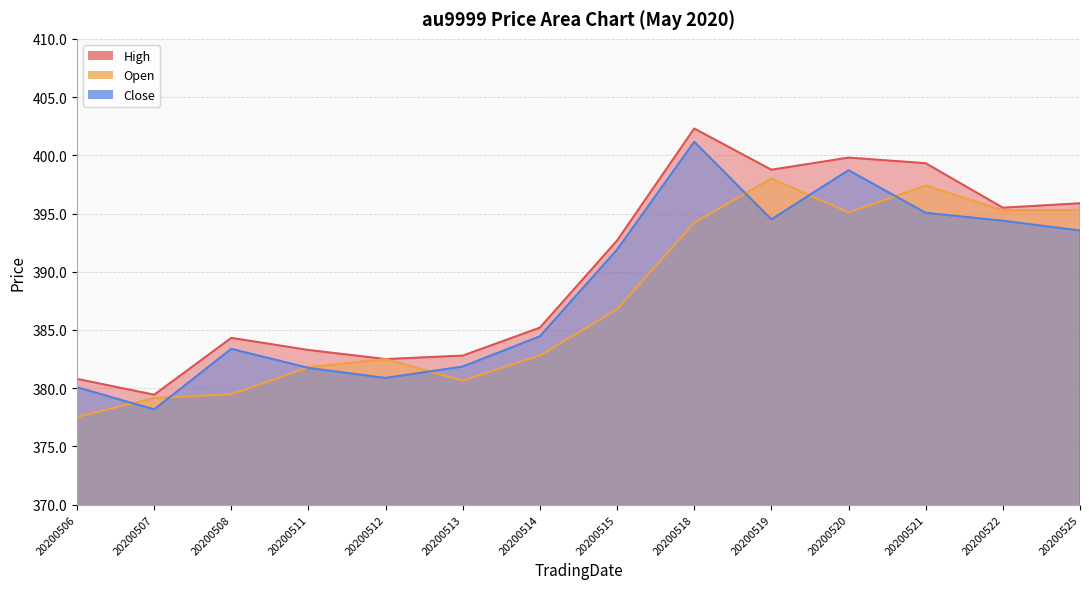

How many categories are shown in the chart?

14